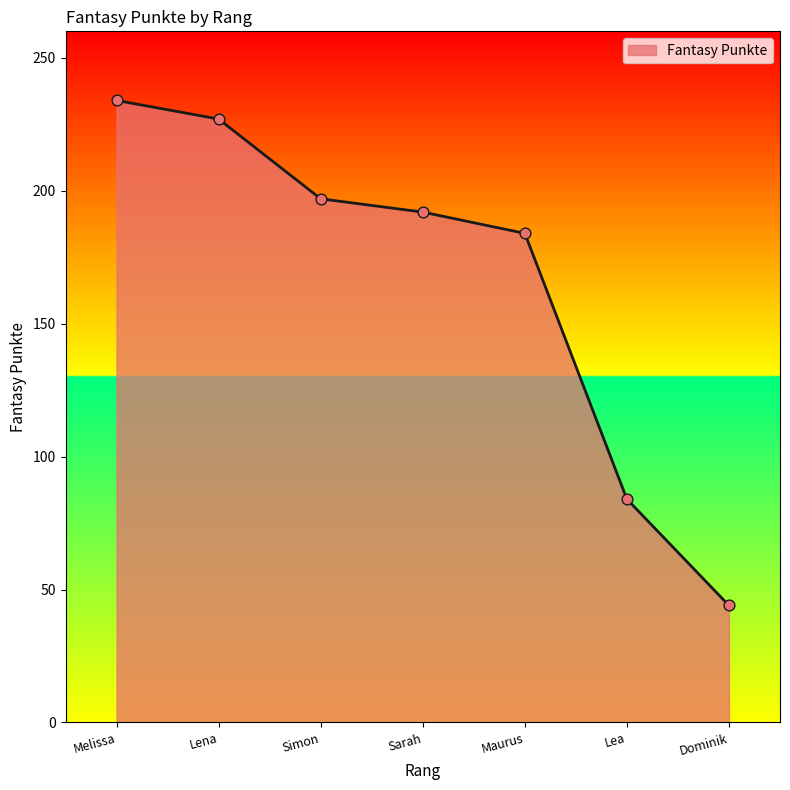

What is the change in value from Simon to Lea?

-113